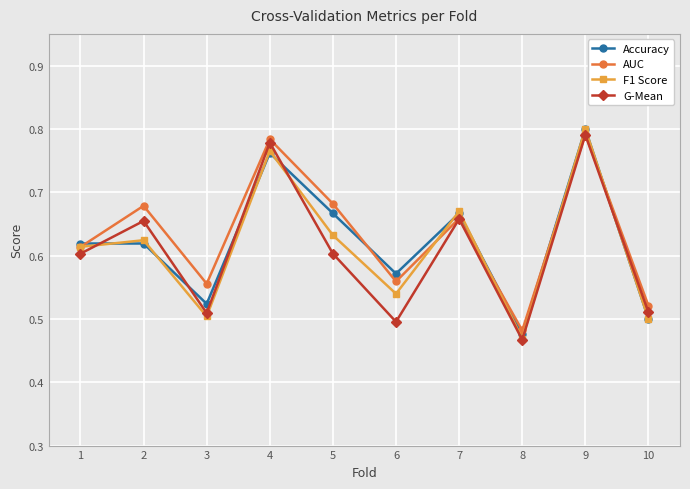

Which category has the lowest value in the G-Mean series?

8